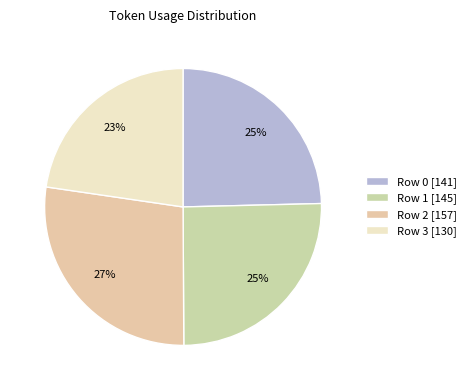

True or false: Row 3 [130] accounts for 37% of the total.

False